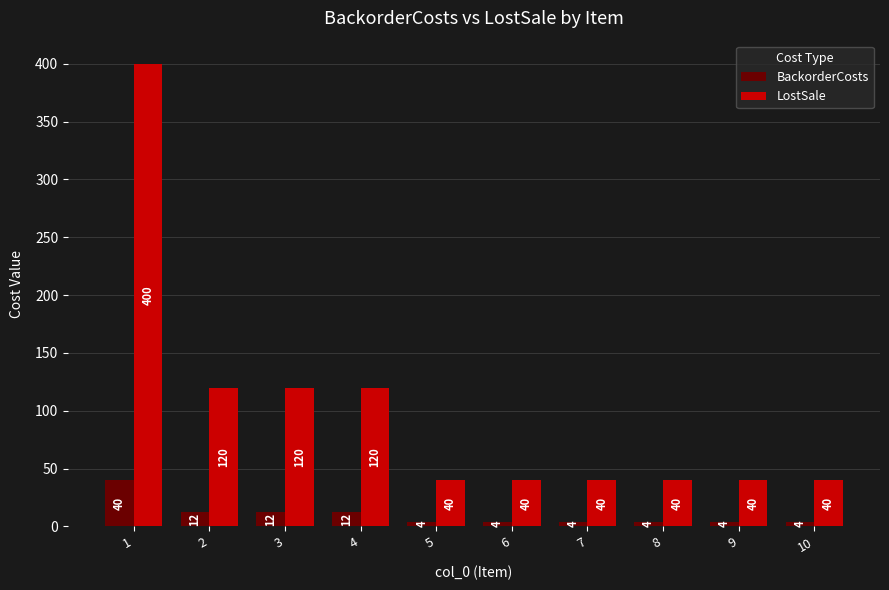

What is the smallest value displayed?

4